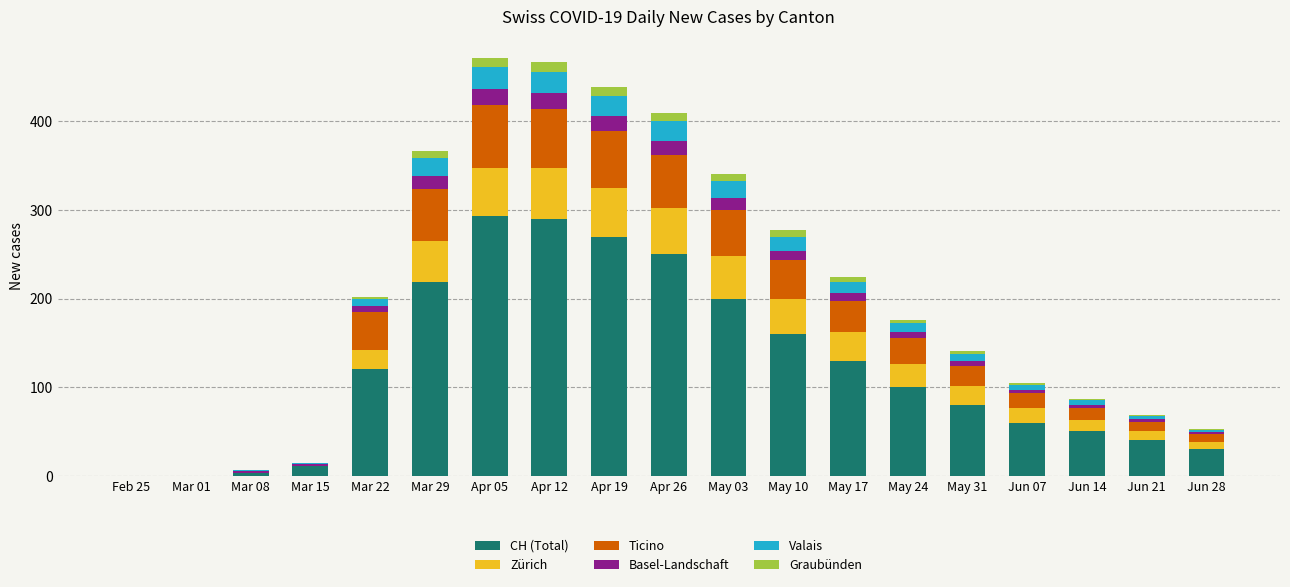

At which label is CH (Total) closest to 146?

May 10